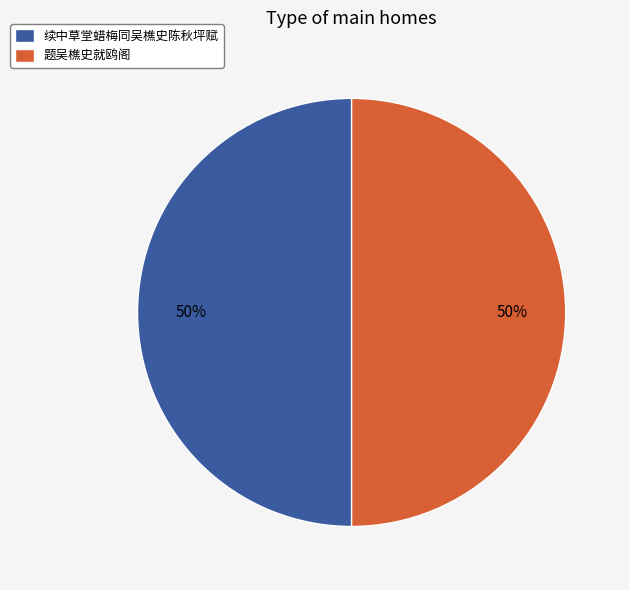

Combined, do 题吴樵史就鸥阁 and 续中草堂蜡梅同吴樵史陈秋坪赋 account for over 50%?

Yes